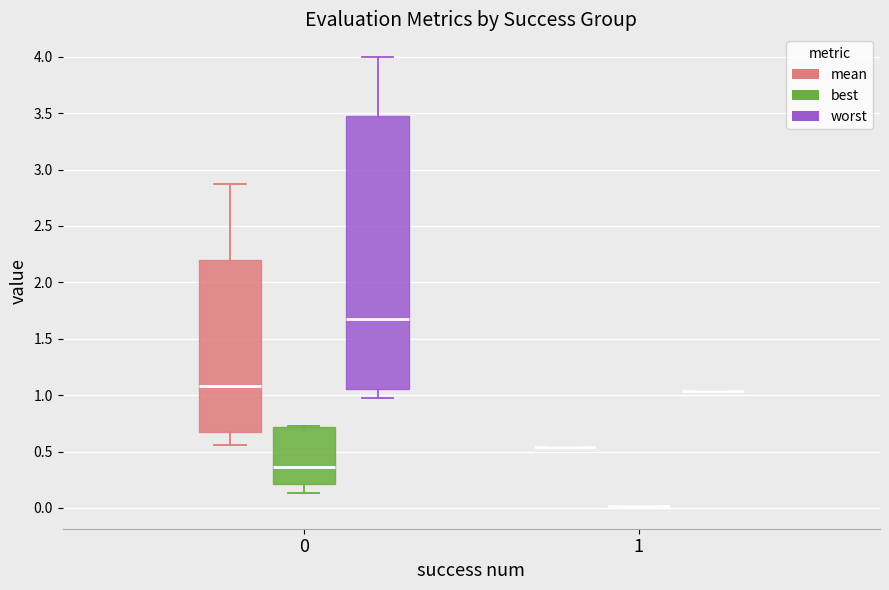

Reading left to right, transcribe this box plot: for each box, give where its median line is, the range the box spans, and where its two whiskers end, as read against the y-axis. The values are not printed on the chart, so give them approximately, as read against the axis.

0 (mean): median 1.10, box 0.65 to 2.20, whiskers 0.55 to 2.85
0 (best): median 0.35, box 0.20 to 0.70, whiskers 0.15 to 0.70
0 (worst): median 1.70, box 1.05 to 3.45, whiskers 0.95 to 4.00
1 (mean): box collapsed to a line at 0.55, whiskers 0.55 to 0.55
1 (best): box collapsed to a line at 0.00, whiskers 0.00 to 0.00
1 (worst): box collapsed to a line at 1.05, whiskers 1.05 to 1.05